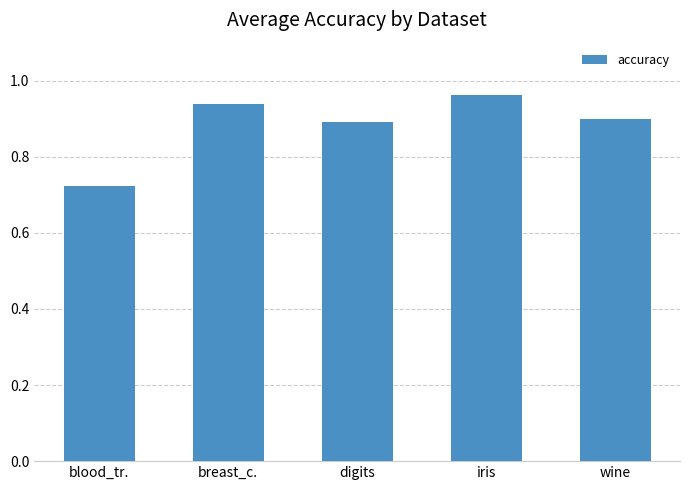

What is the sum of the values at digits and breast_c.?

1.8